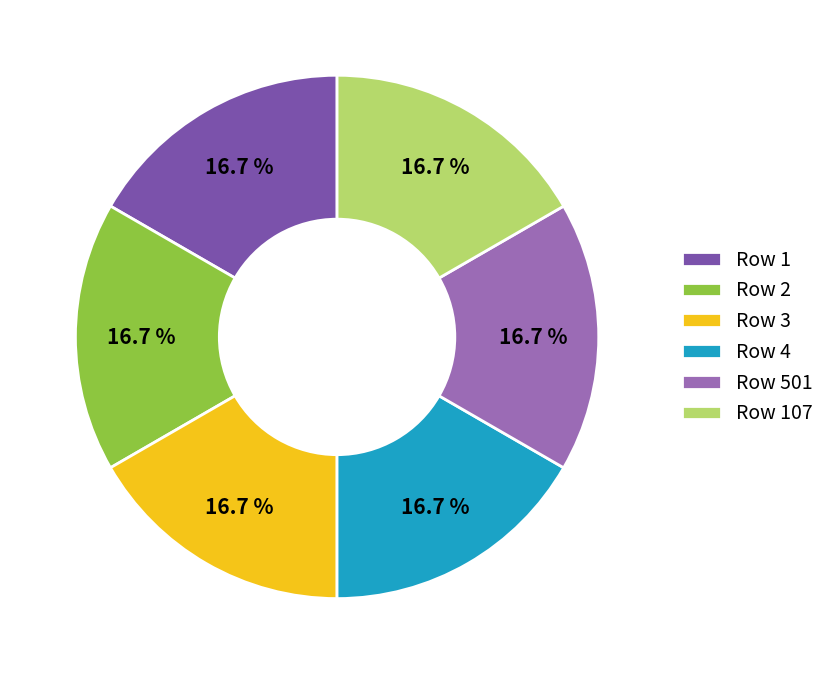

Approximately how many times larger is the value at Row 1 compared to Row 501?

1.0